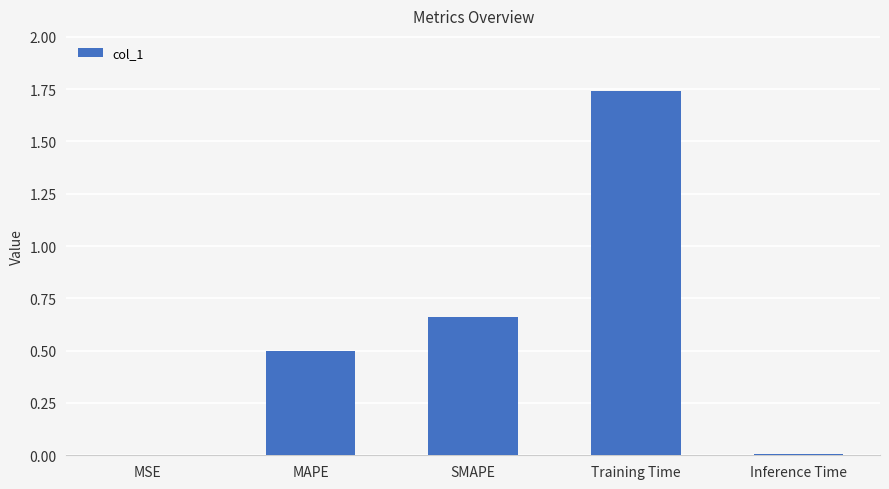

Between MSE and Training Time, which is larger?

Training Time